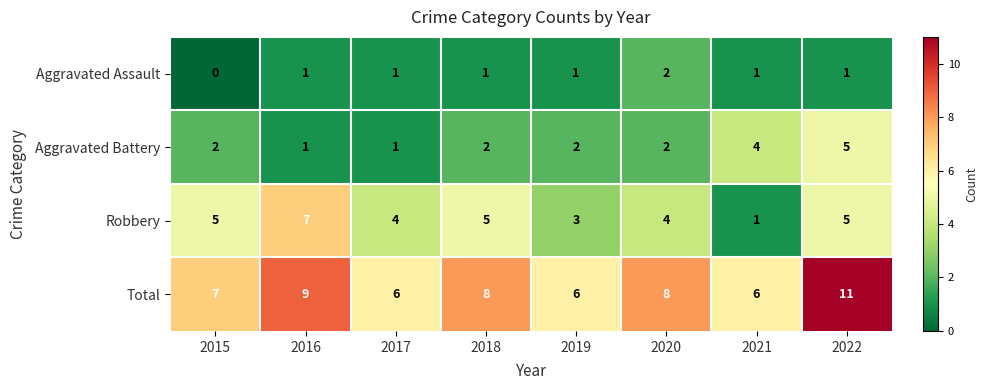

What is the difference between the highest and lowest values at 2017?

5